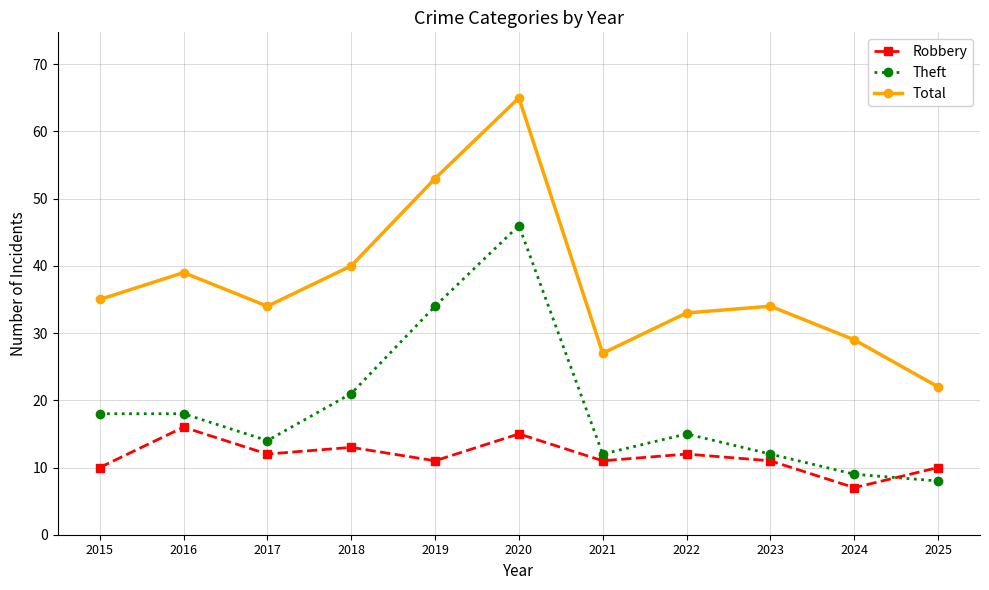

Is the value of Robbery at 2016 greater than the value of Total at 2015?

No